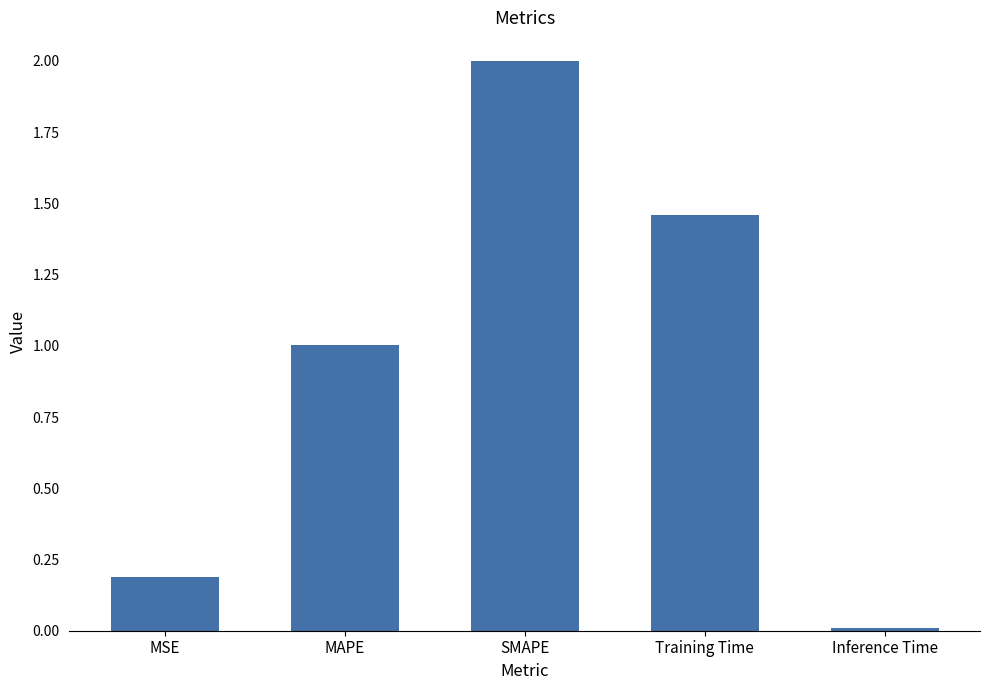

At which label is the value closest to 1?

MAPE